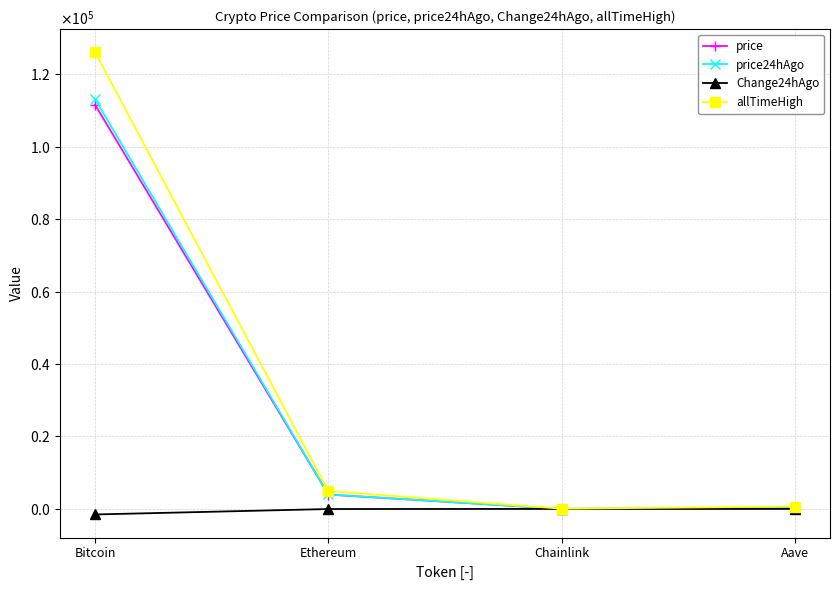

Does the chart have visible grid lines?

Yes